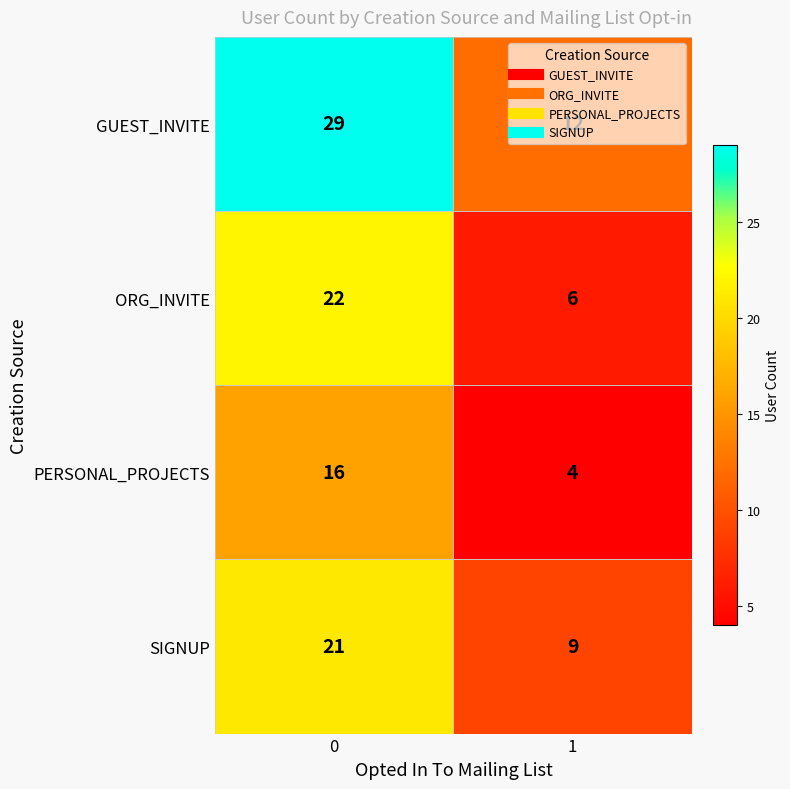

What is the average value of the ORG_INVITE series?

14